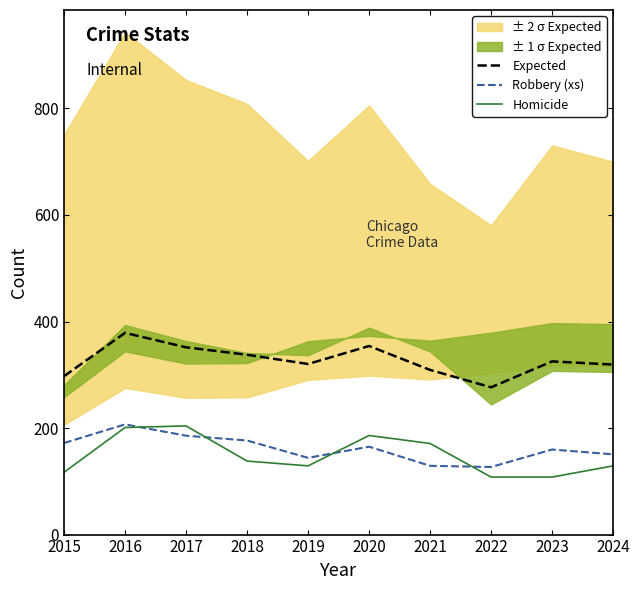

Reading right to left, extract all data points from this chart.

Expected: 2024=319.1	2023=325.1	2022=276.4	2021=309.1	2020=354.0	2019=320.2	2018=337.6	2017=351.6	2016=378.7	2015=297.3
Robbery (xs): 2024=150.6	2023=159.7	2022=126.9	2021=129.1	2020=165.0	2019=144.1	2018=176.6	2017=185.6	2016=206.9	2015=171.9
Homicide: 2024=129.0	2023=108.0	2022=108.0	2021=171.0	2020=186.0	2019=129.0	2018=138.0	2017=204.0	2016=201.0	2015=117.0